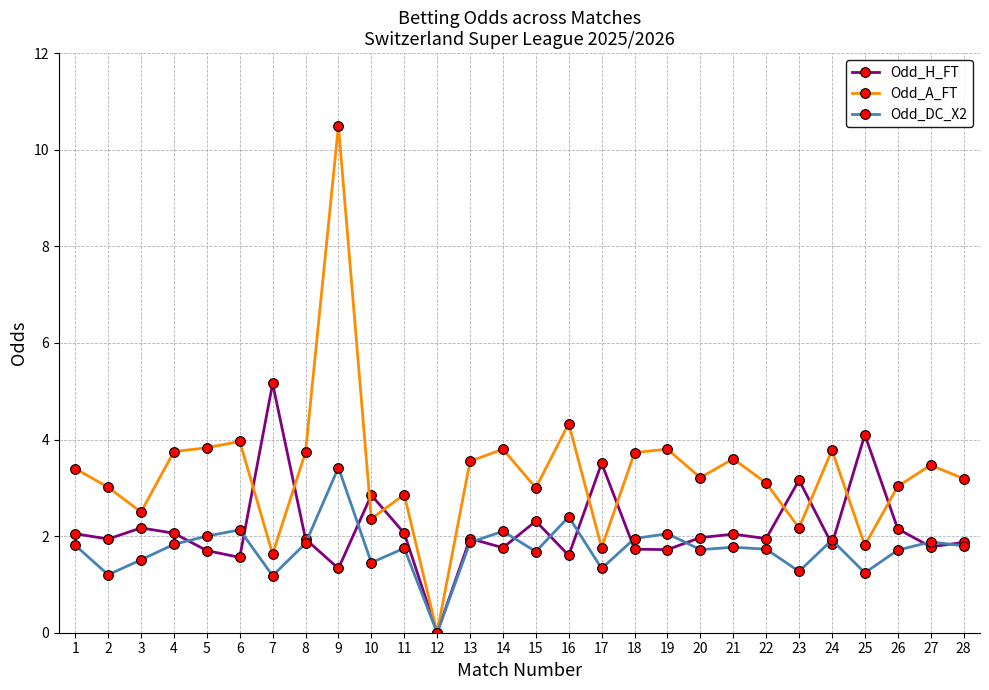

The Odd_DC_X2 series shows 3.0 at 27. True or false?

False